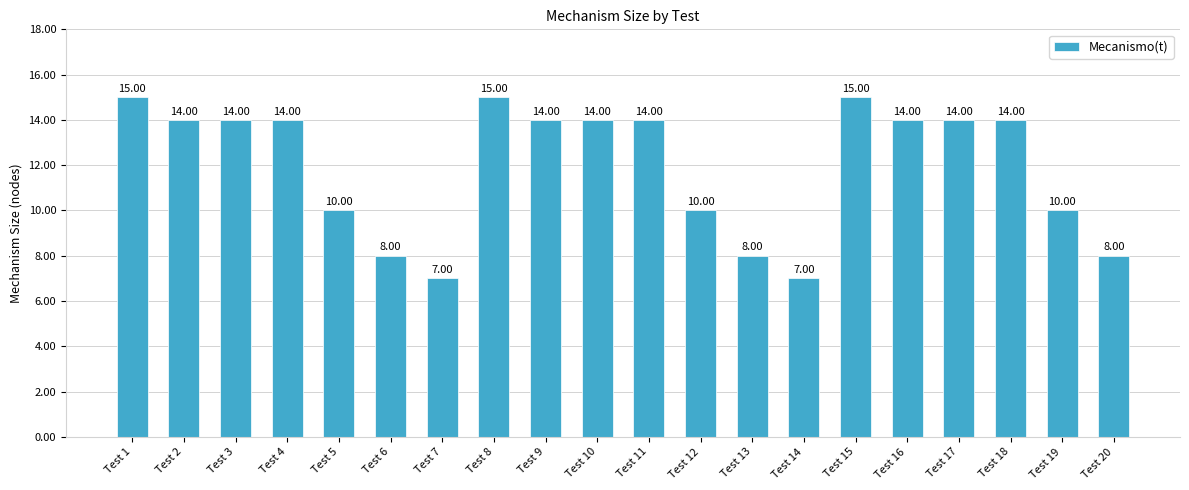

Which has a higher value, Test 7 or Test 5?

Test 5